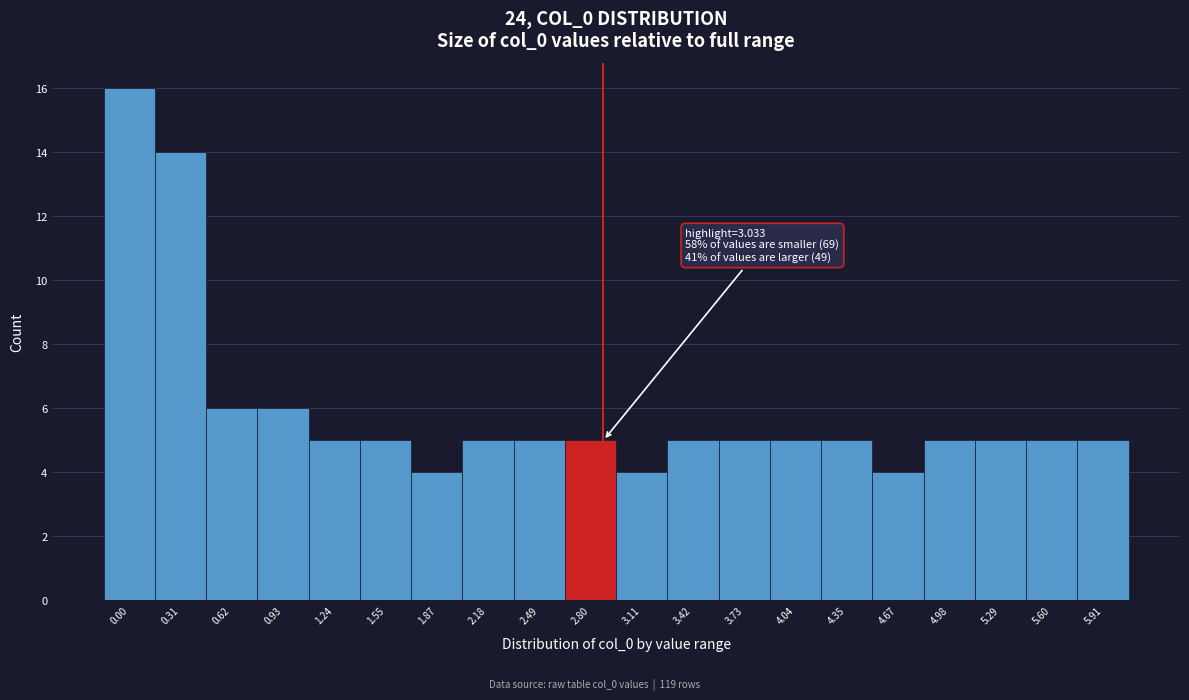

Reading left to right, transcribe all the data shown in this chart.

16	14	6	6	5	5	4	5	5	5	4	5	5	5	5	4	5	5	5	5